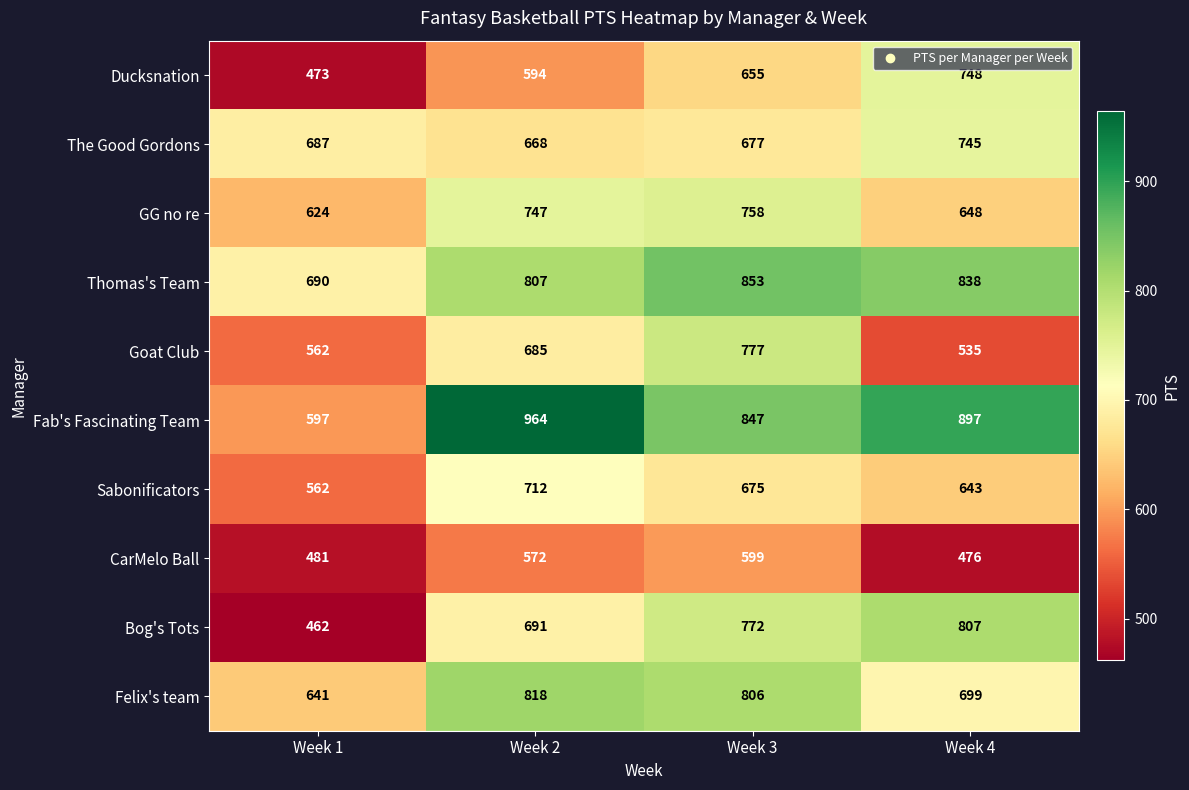

What is the total value across all series at Week 2?

7258